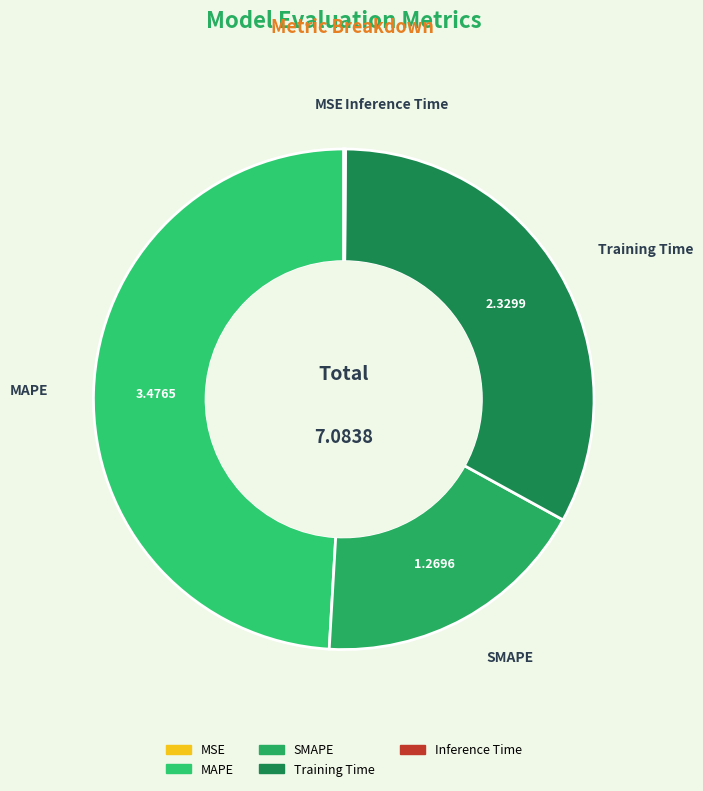

Between MAPE and Training Time, which is larger?

MAPE